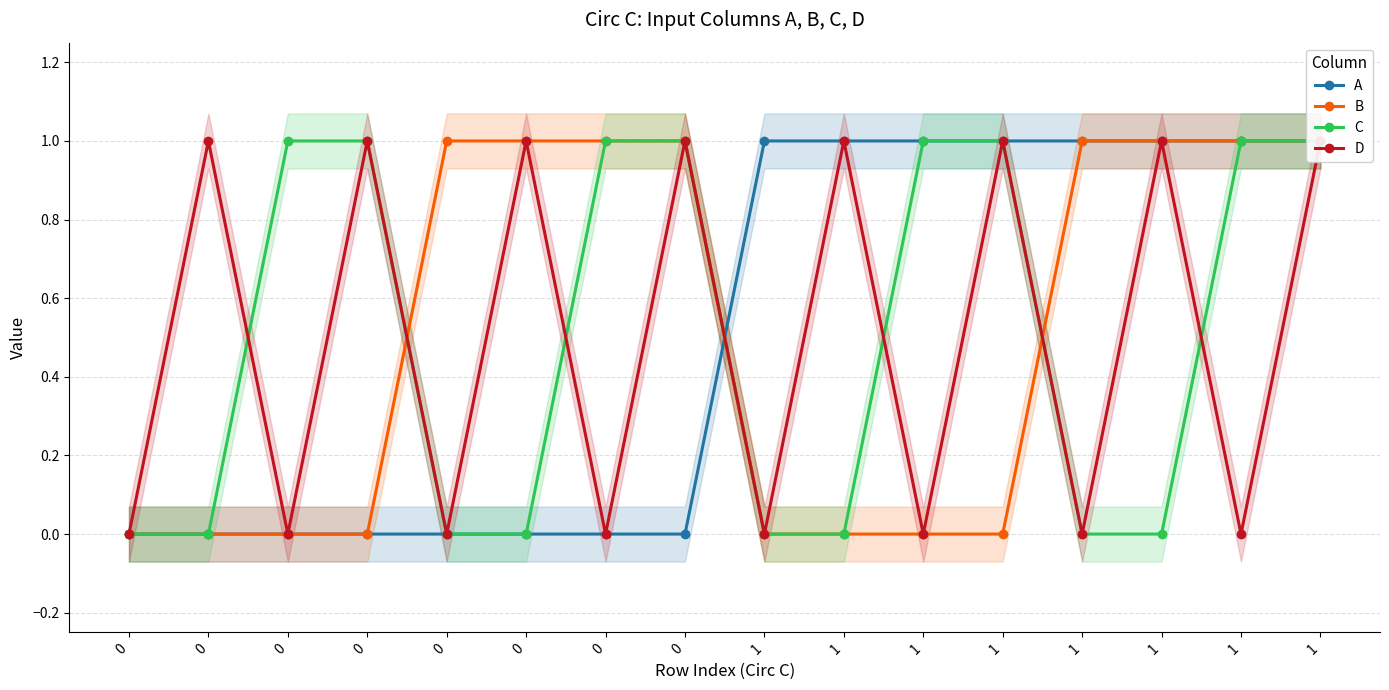

How many times do C and D cross each other?

4